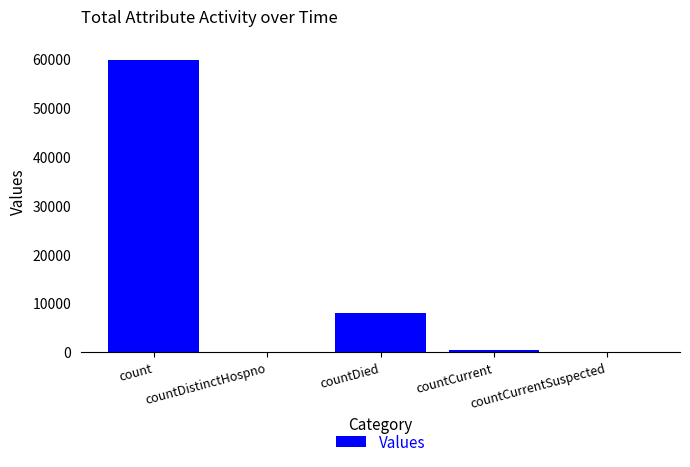

What is the sum of all values?

68163